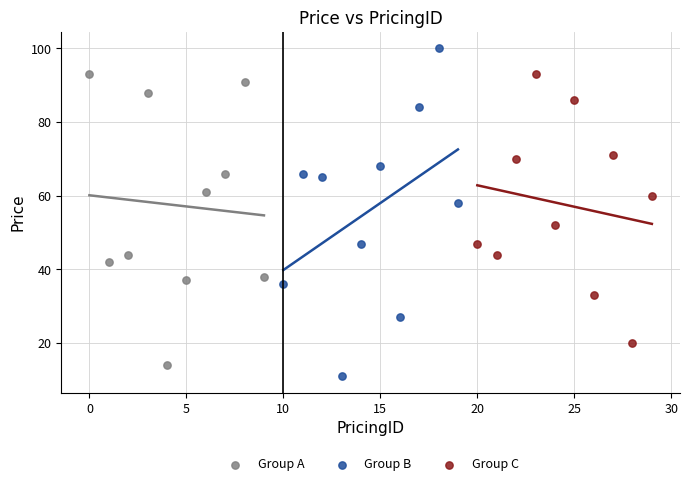

Which series has the widest spread of Y values?

Group B